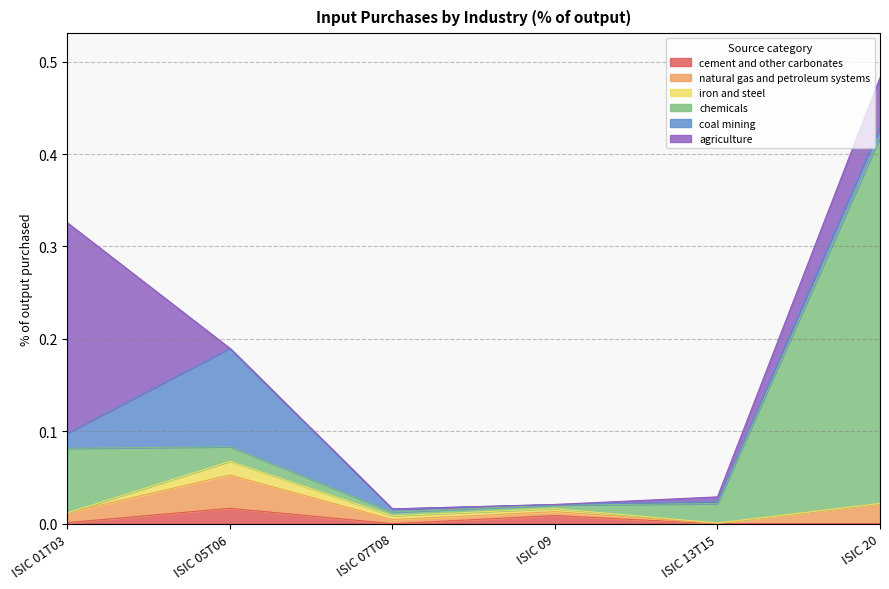

Where is agriculture nearest to the value 0?

ISIC 05T06